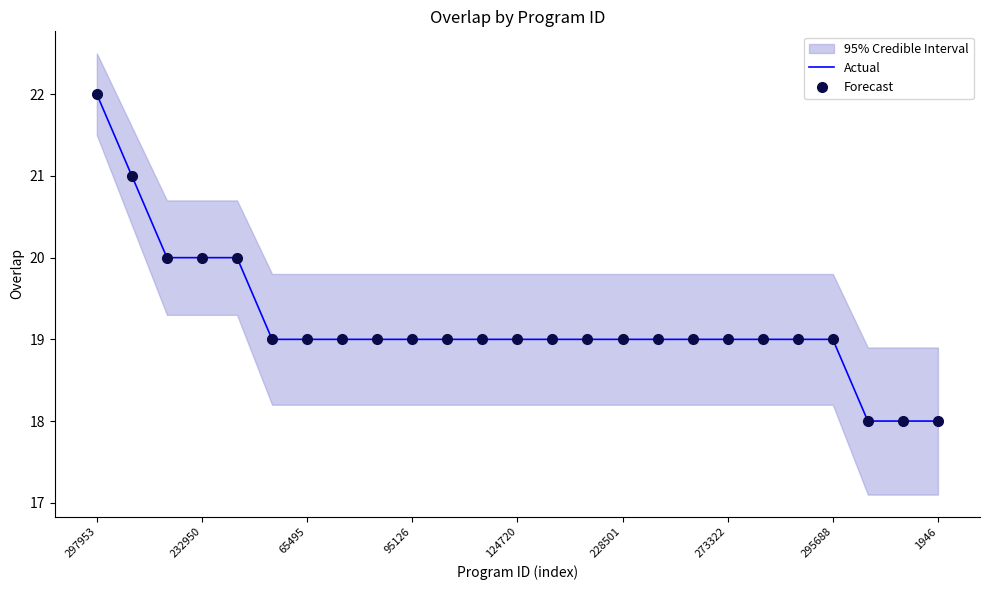

At 11, list the series in order from smallest to largest.

Actual, Forecast